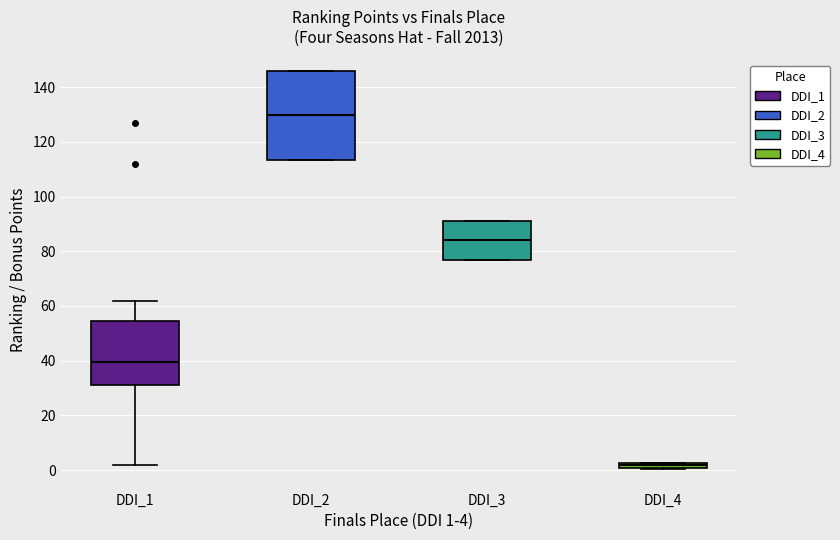

Which box's median line is the lowest?

DDI_4